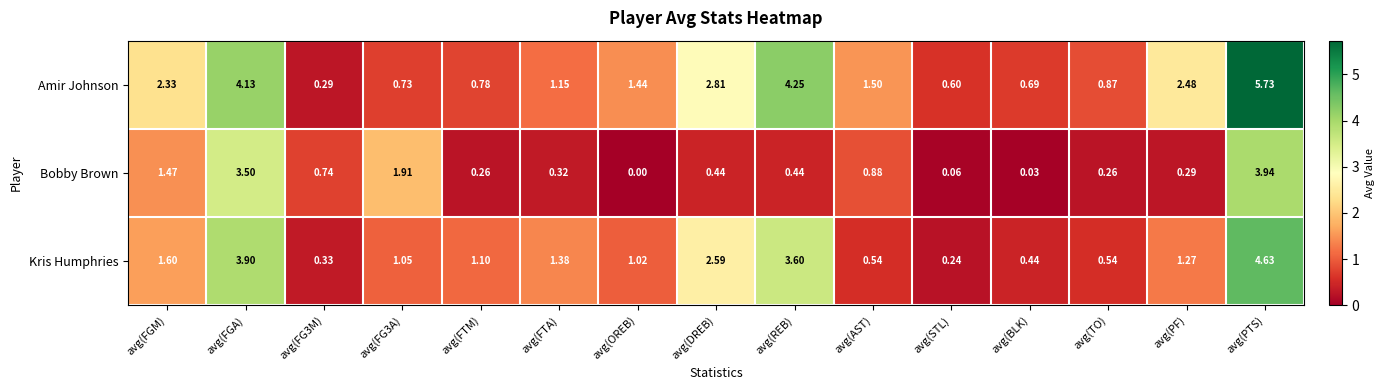

At which label is Amir Johnson closest to 3?

avg(DREB)